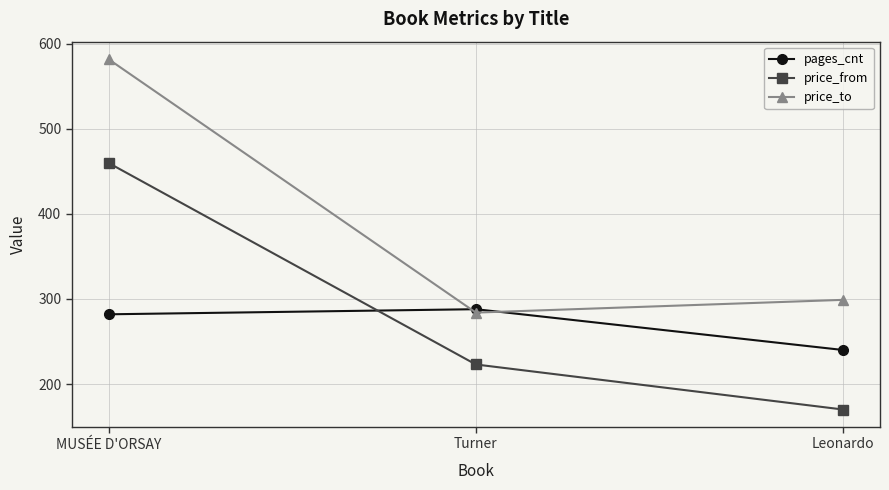

What is the minimum value for price_to?

284